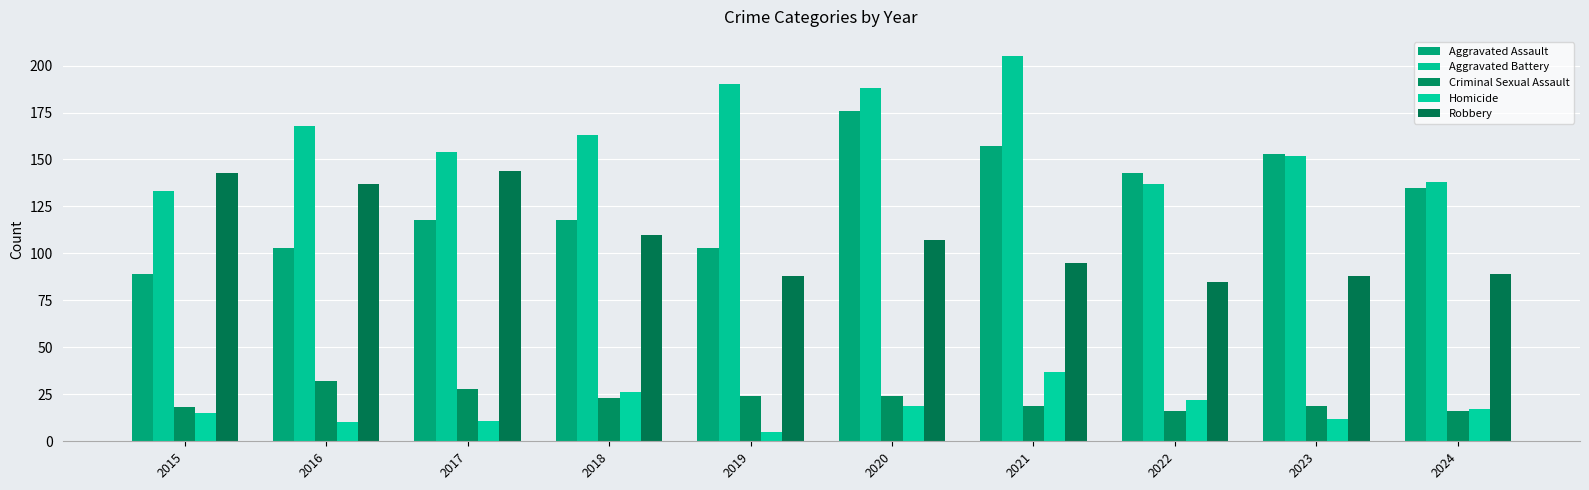

What is the difference between the maximum and second lowest values in the Aggravated Battery series?

68